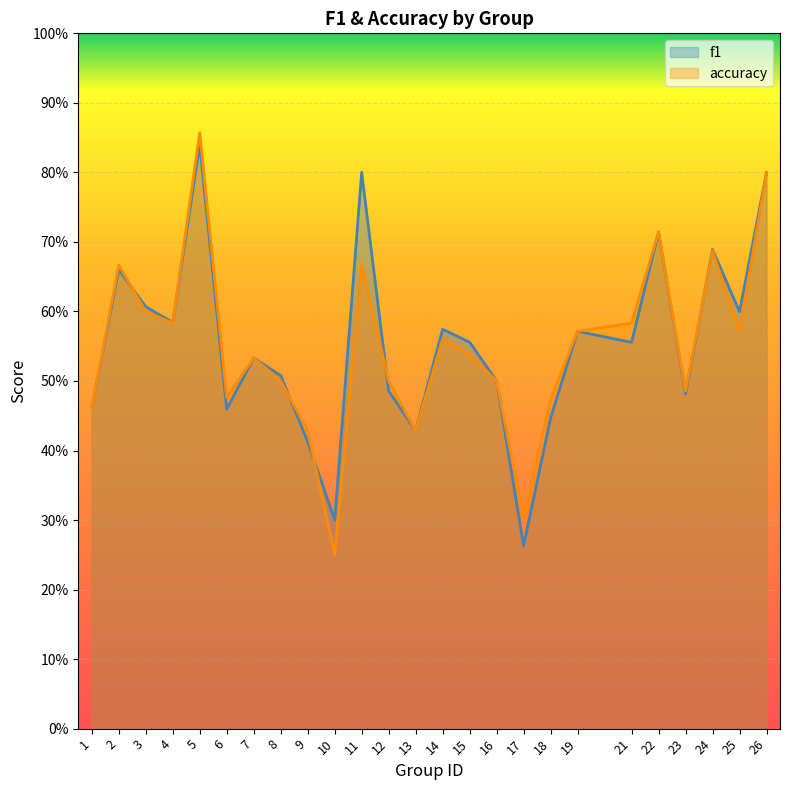

Does the chart display data point markers on the line(s)?

No